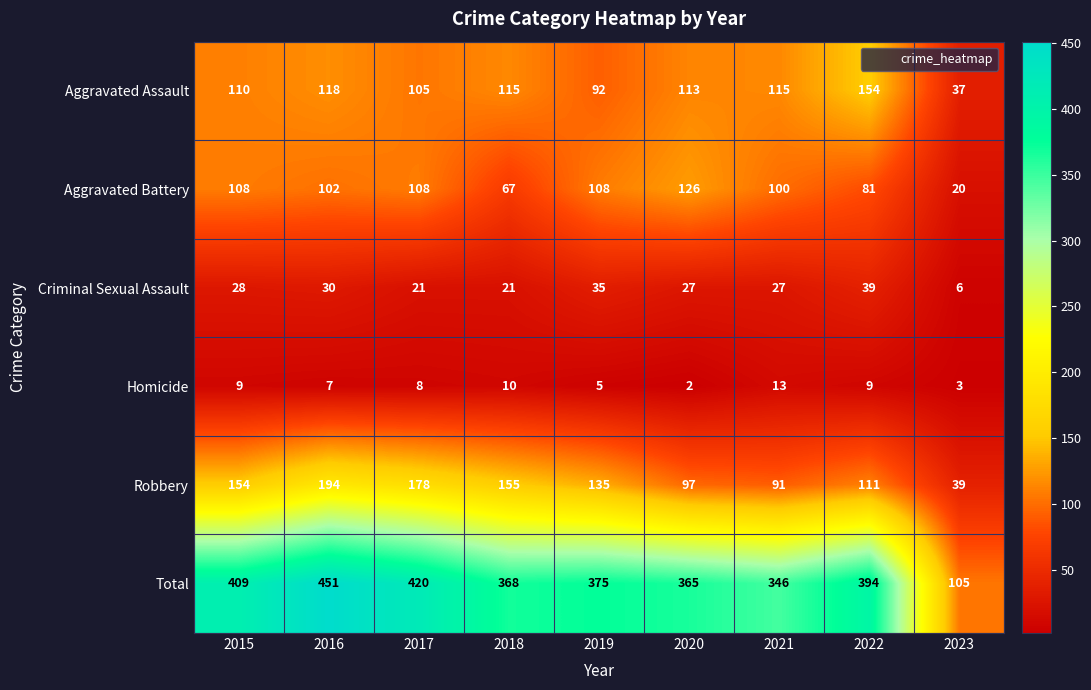

Which series has the largest total across all categories?

Total